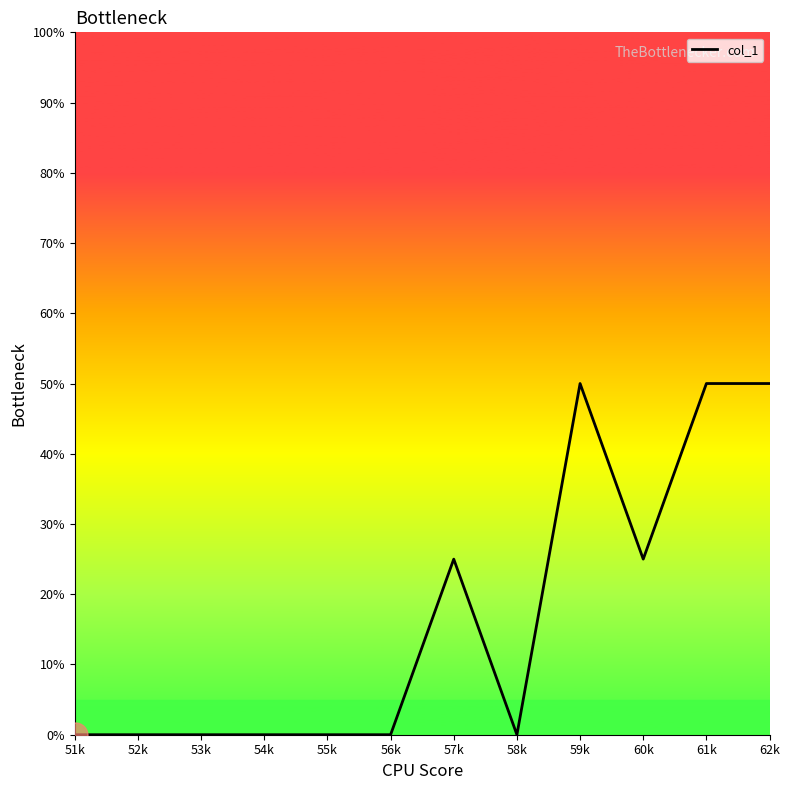

What is the maximum value shown in the chart?

50